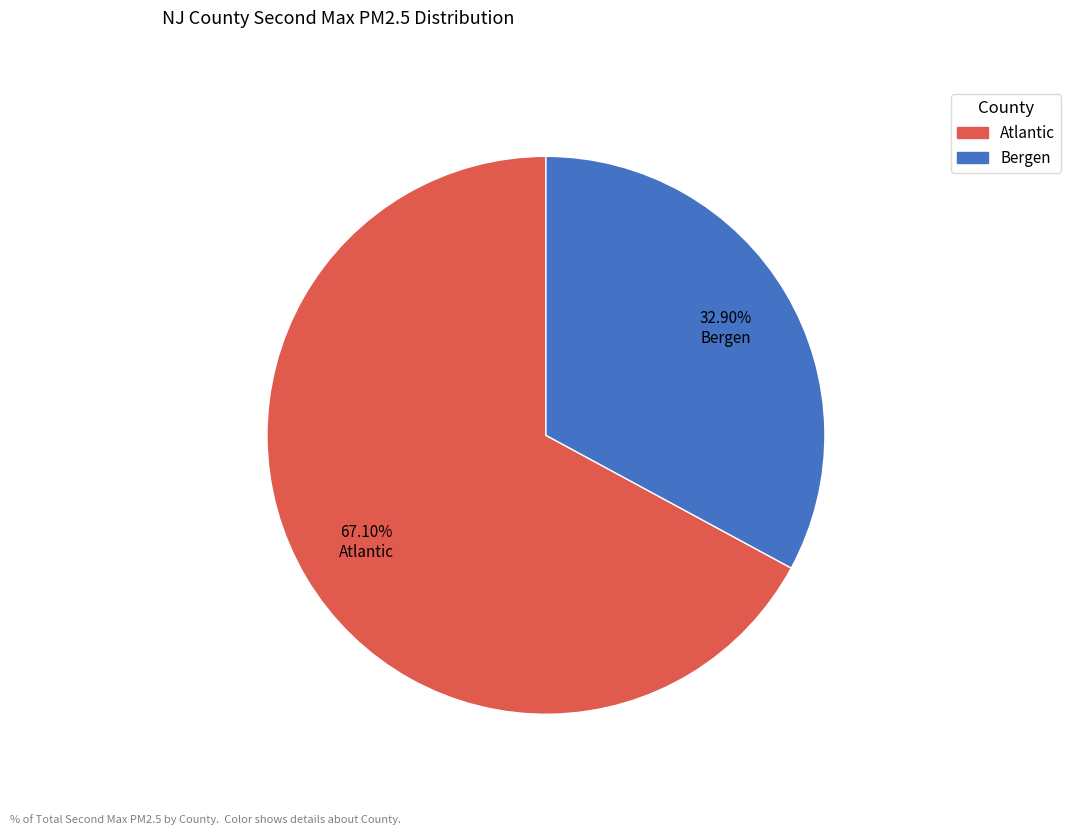

Is there any slice that represents more than half of the pie?

Yes